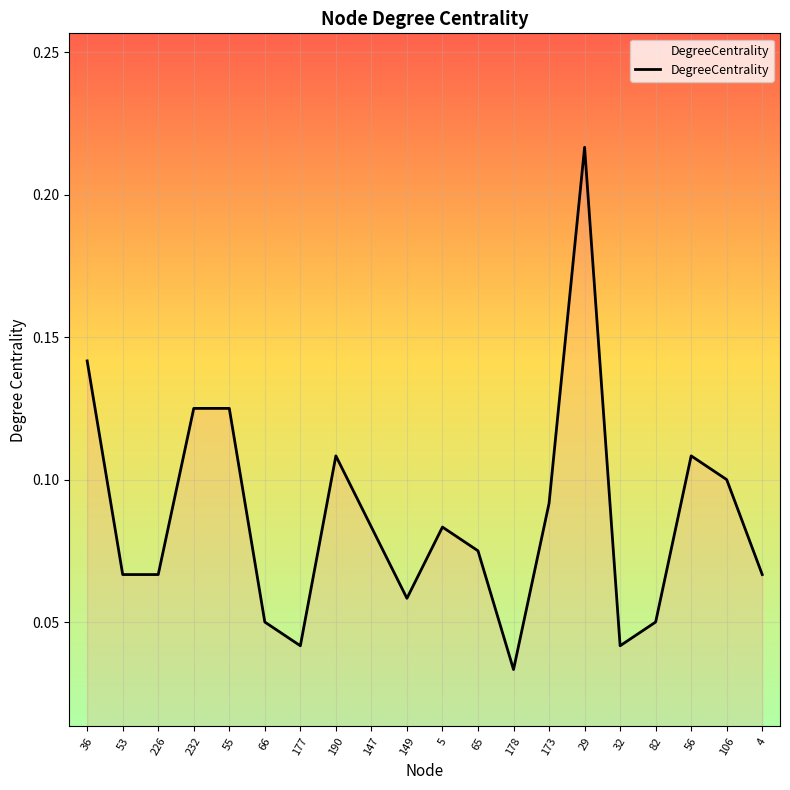

Between 226 and 173, which is larger?

173